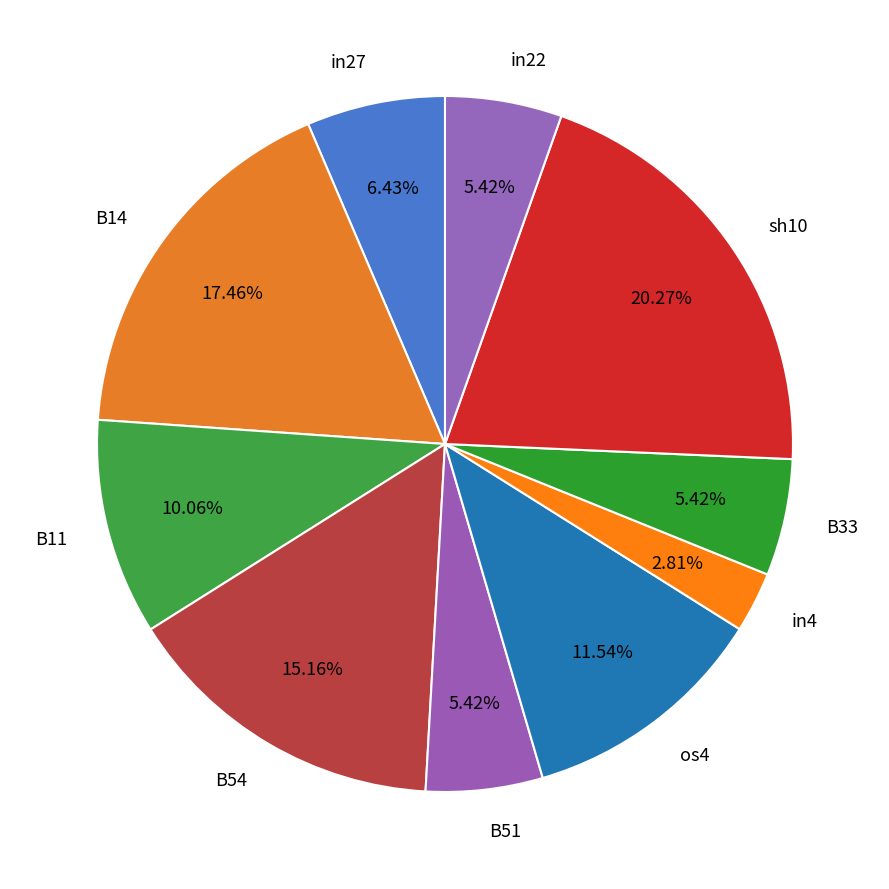

What percentage is NOT represented by sh10?

79.7%